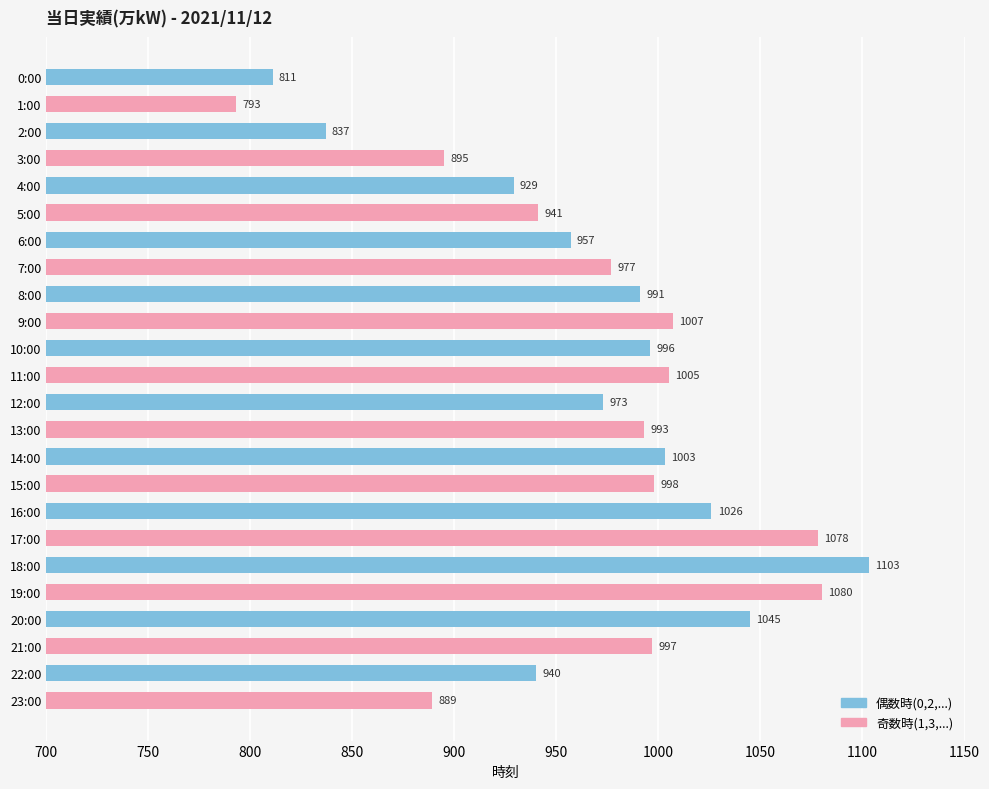

Read the value at 23:00, to the nearest 50.

900